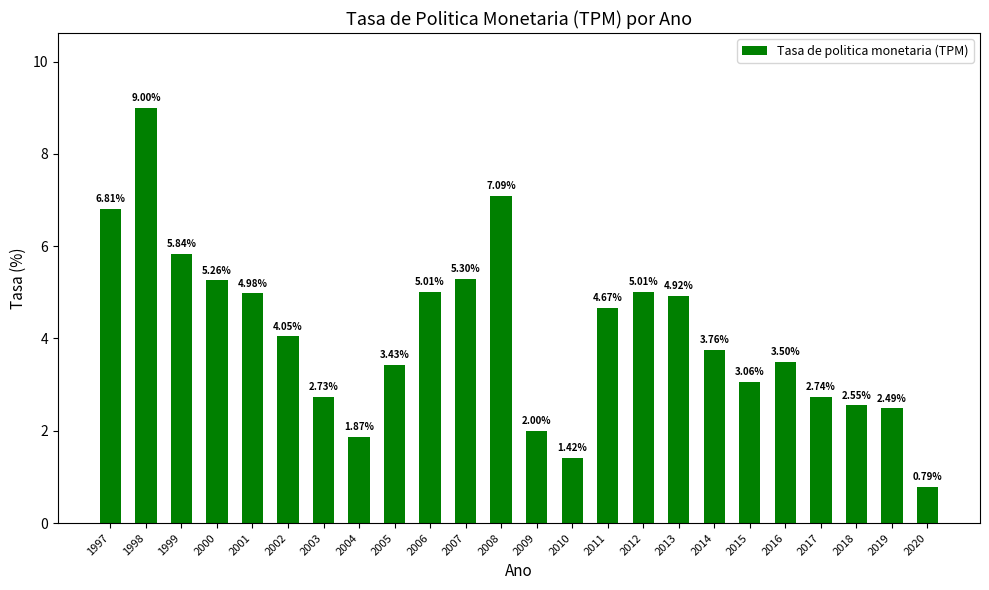

What is the change in value from 2002 to 2017?

-1.3